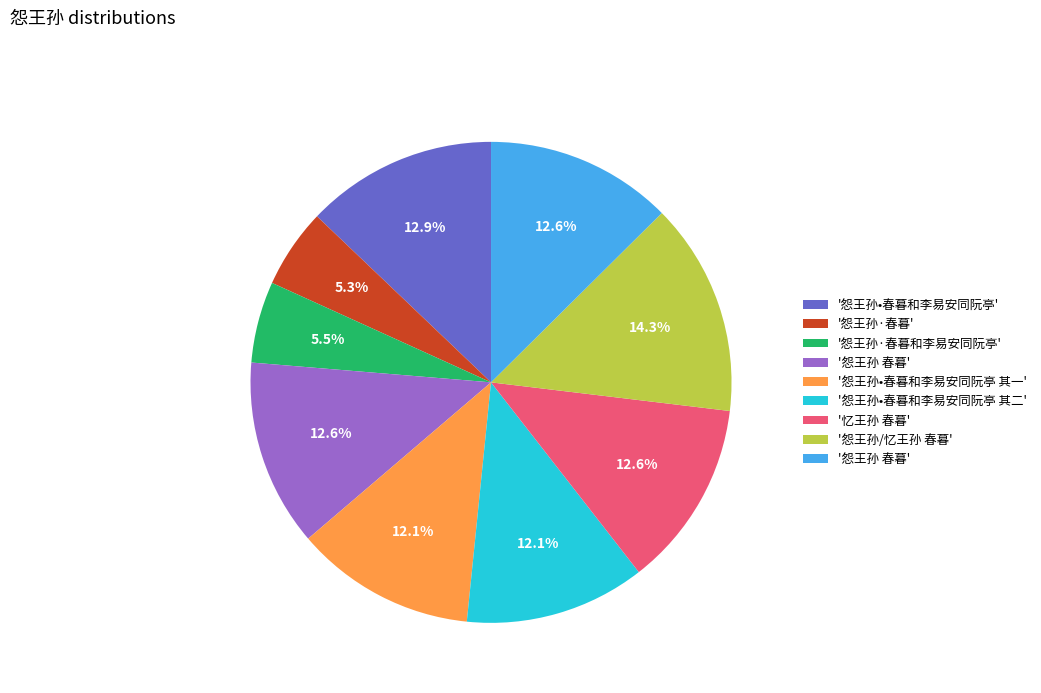

Does any single category account for the majority?

No